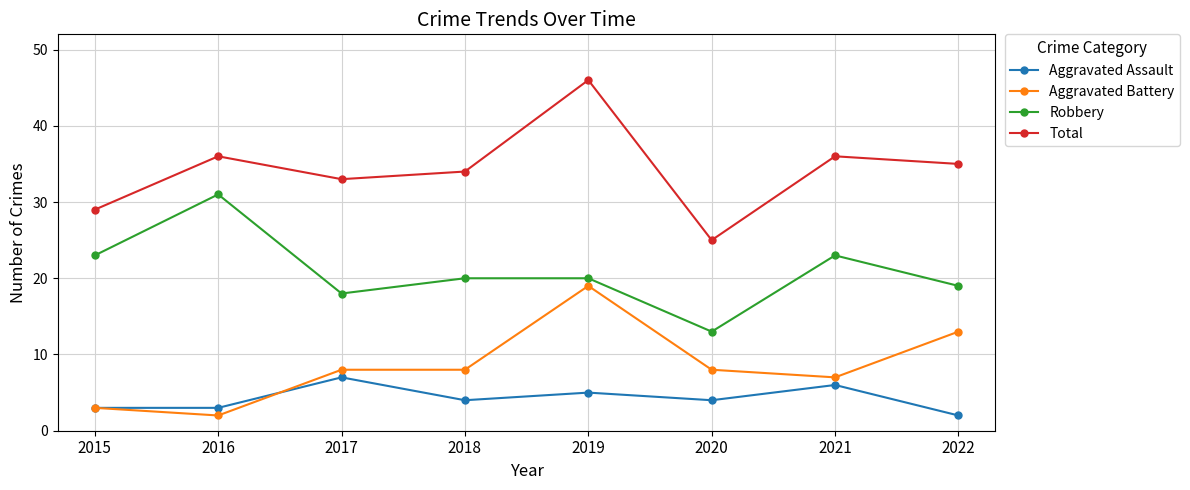

Which series has the largest total across all categories?

Total